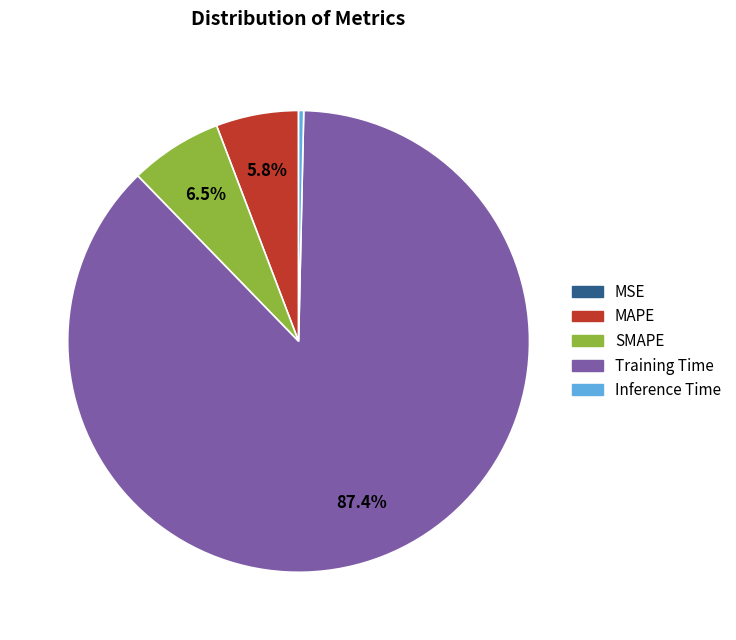

Is it true that Inference Time is 14% of the pie?

False